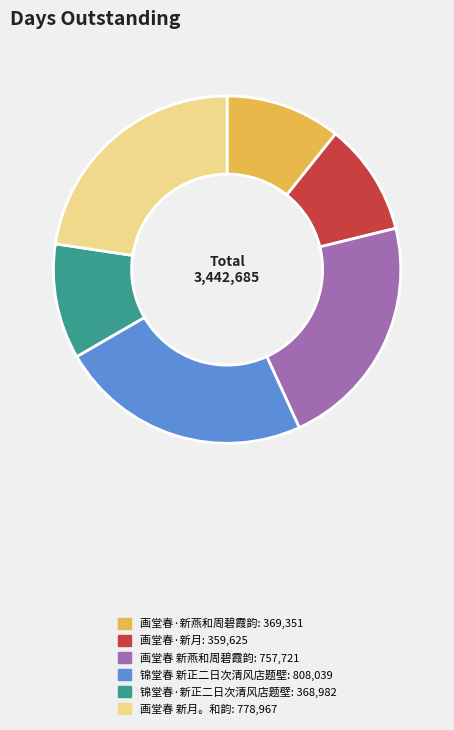

Is the sum of 锦堂春 新正二日次清风店题壁 and 画堂春·新月 greater than half?

No